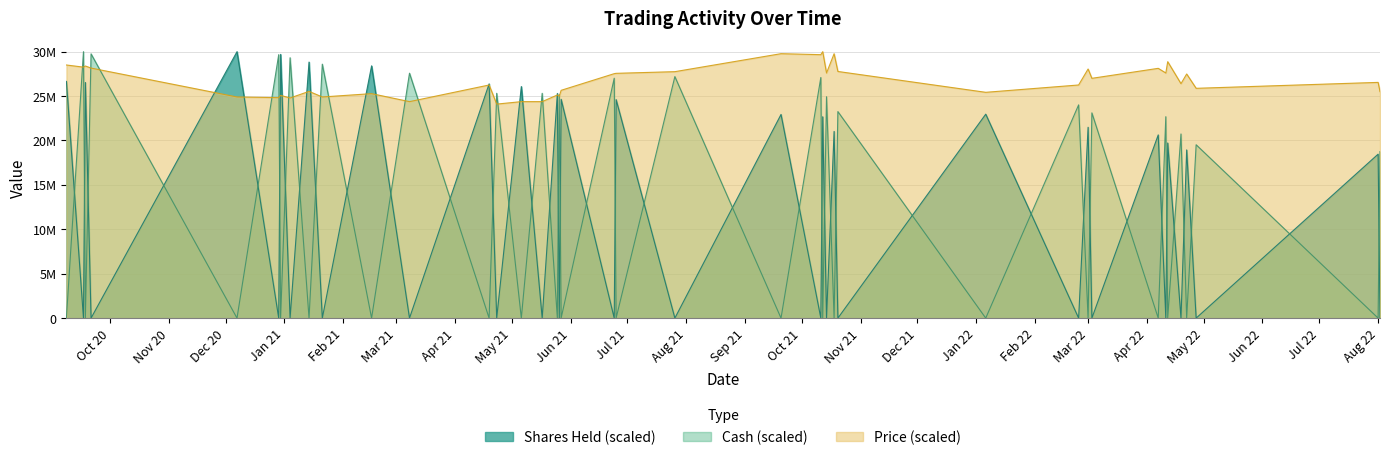

What are all the series names shown in the legend?

Shares Held (scaled), Cash (scaled), Price (scaled)